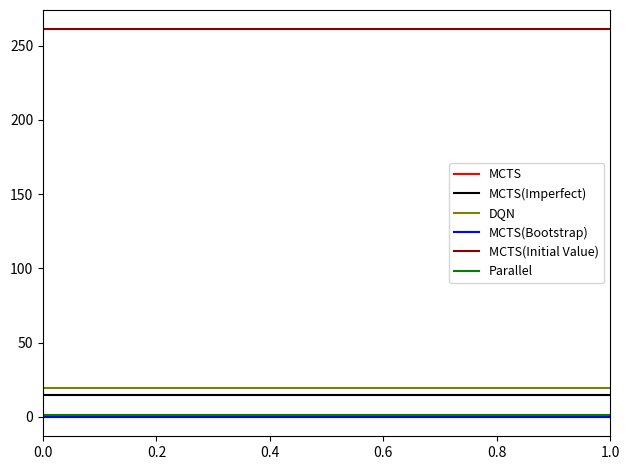

What is the maximum value shown in the chart?

261.0